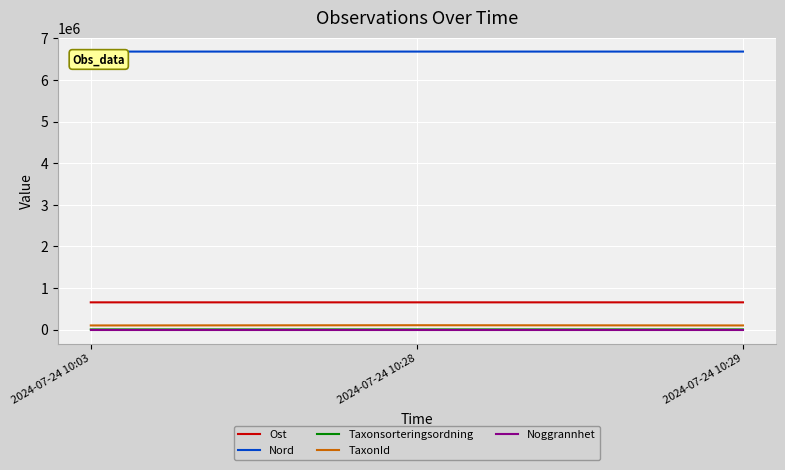

Is the value of Nord at 2024-07-24 10:03 greater than the value of Ost at 2024-07-24 10:03?

Yes